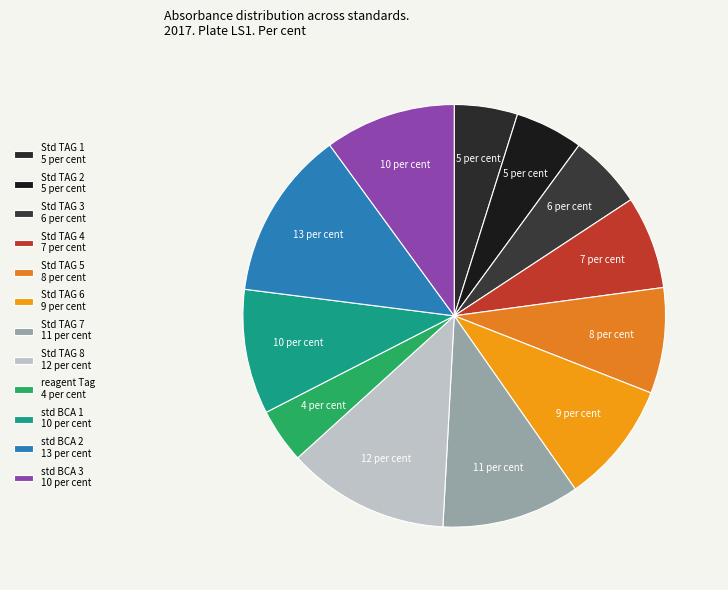

Which has a higher value, std BCA 2 or Std TAG 1?

std BCA 2